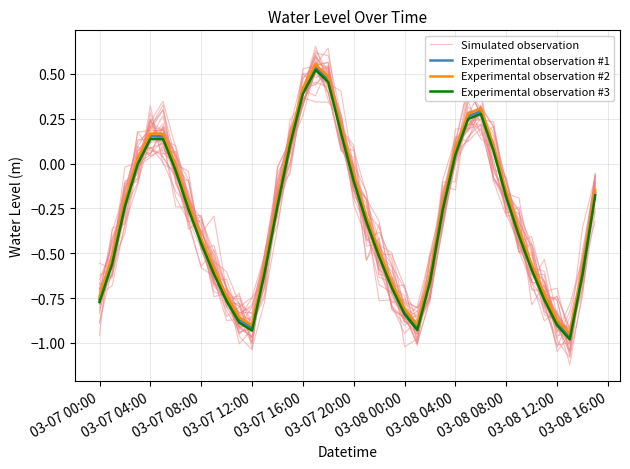

Read the Experimental observation #2 value at 03-07 00:00.

-0.7